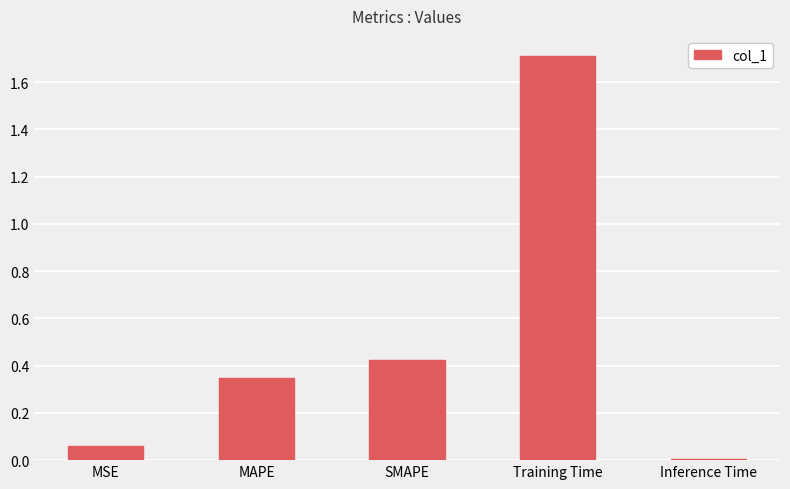

List the labels in order of value, smallest first.

Inference Time, MSE, MAPE, SMAPE, Training Time